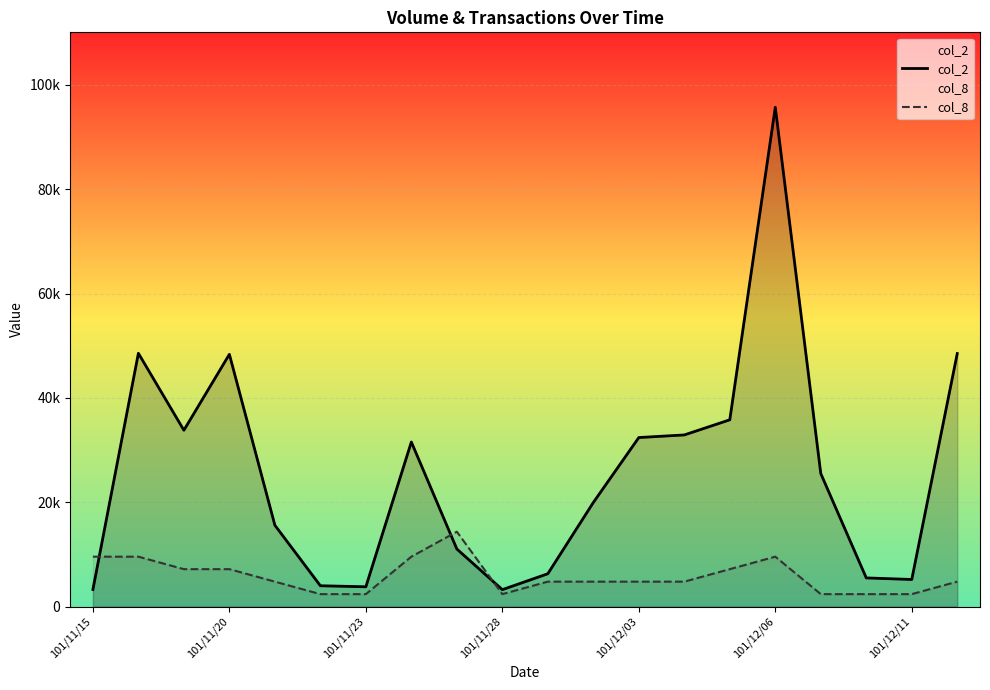

Is the value of col_2 at 101/12/11 greater than the value of col_8 at 101/12/03?

No